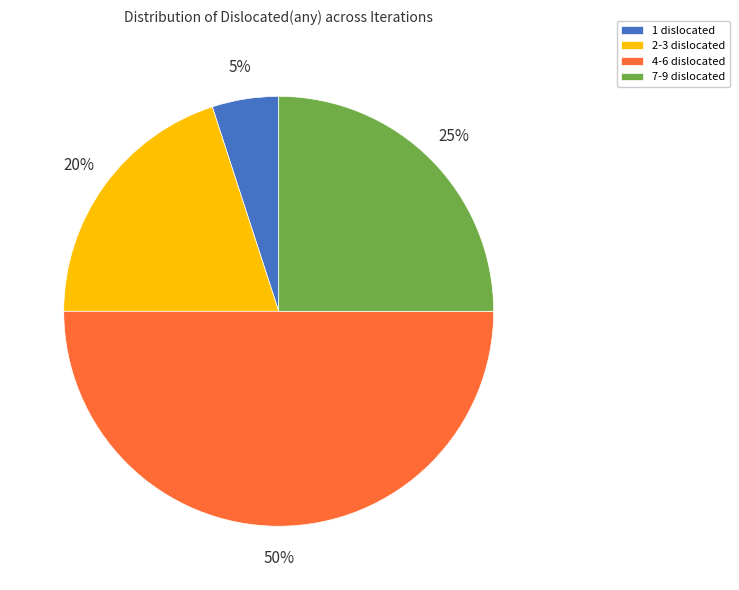

Which category has the biggest portion of the pie?

4-6 dislocated